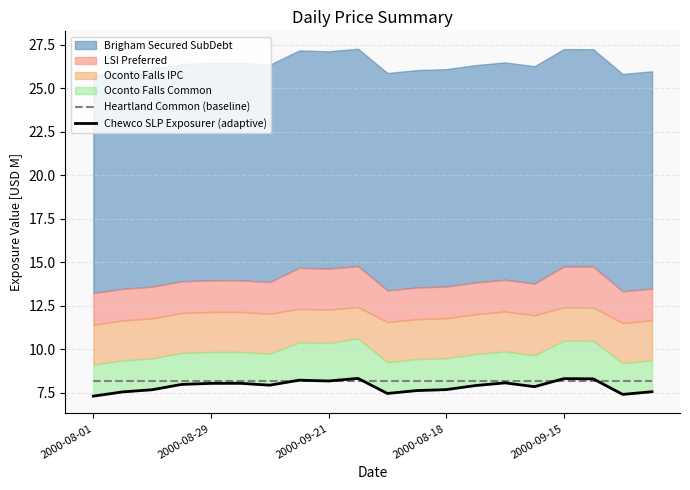

Which category has the lowest value in the Chewco SLP Exposurer (adaptive) series?

2000-08-01